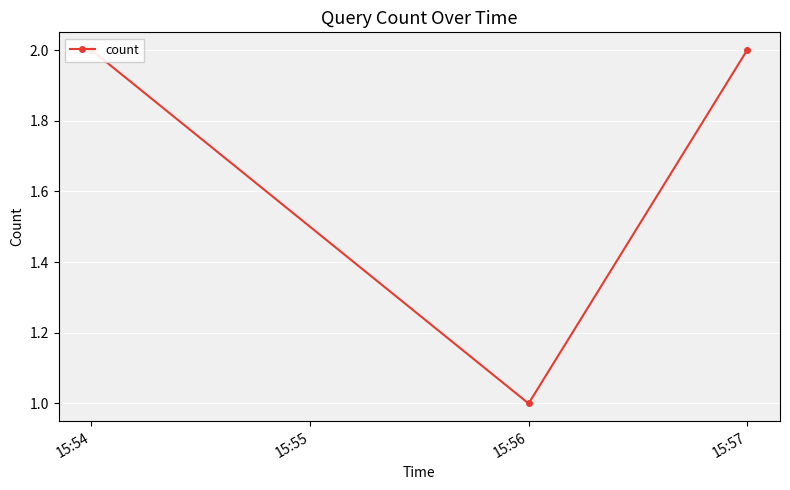

How many lines are shown in the chart?

1